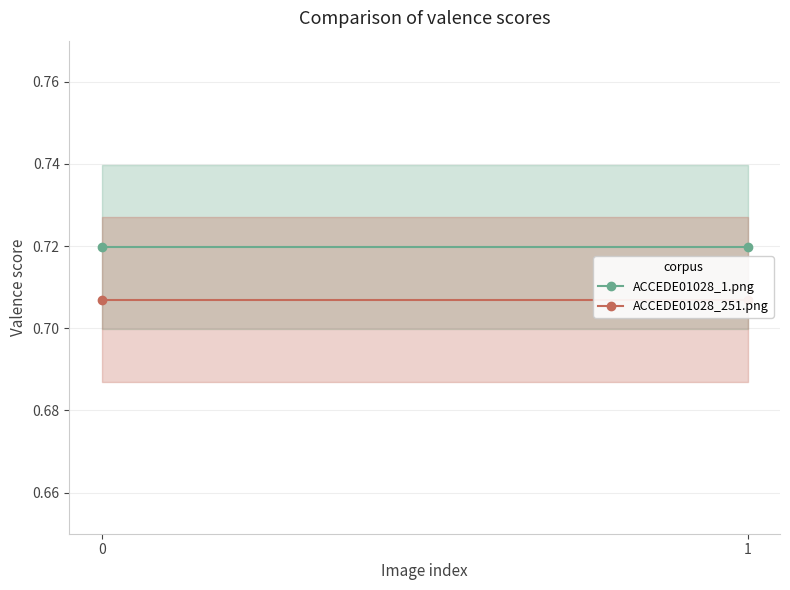

Rank the series by their average value, from highest to lowest.

ACCEDE01028_1.png, ACCEDE01028_251.png